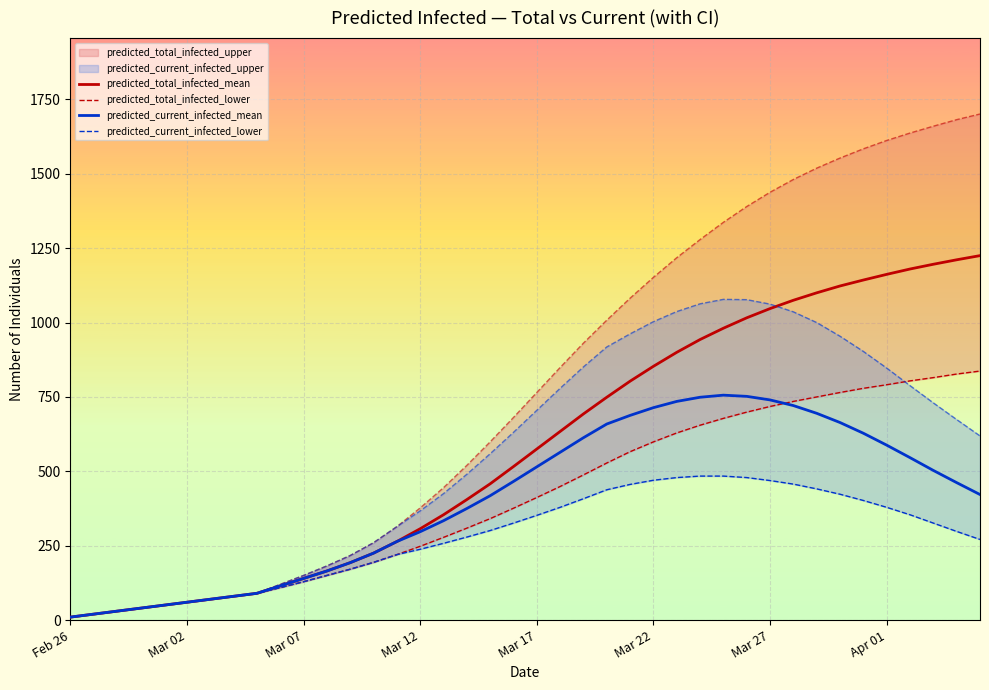

Which series has the largest total across all categories?

predicted_total_infected_mean